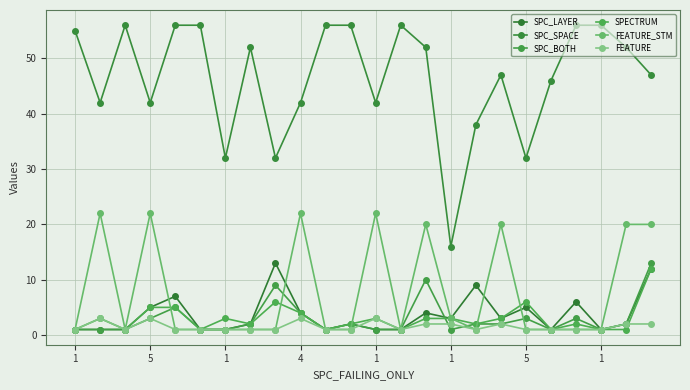

Count the number of data series in this chart.

6